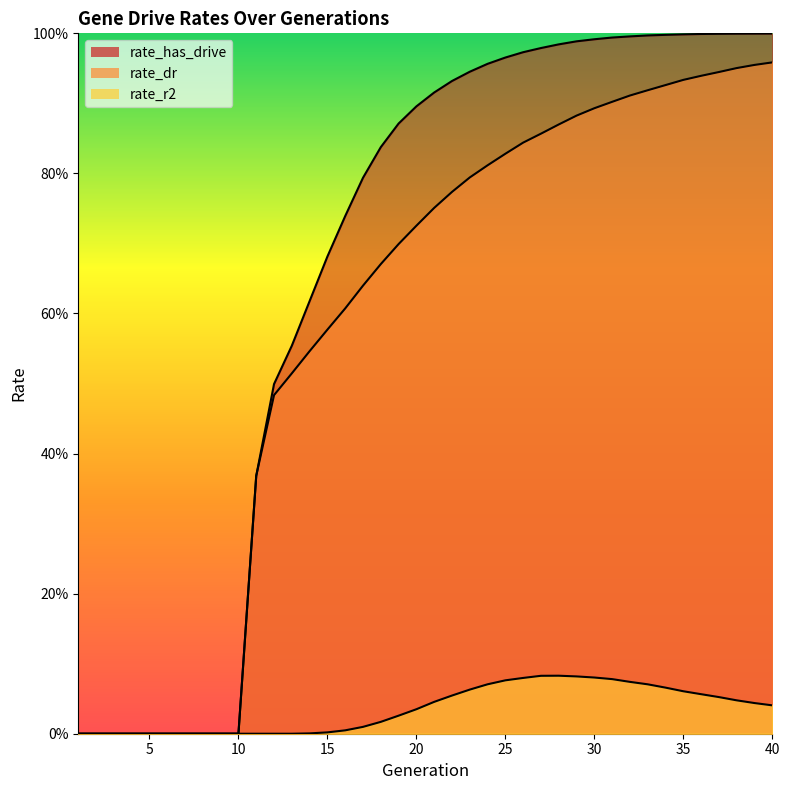

What is the value of the rate_has_drive point at the 31st from the left?

1.0